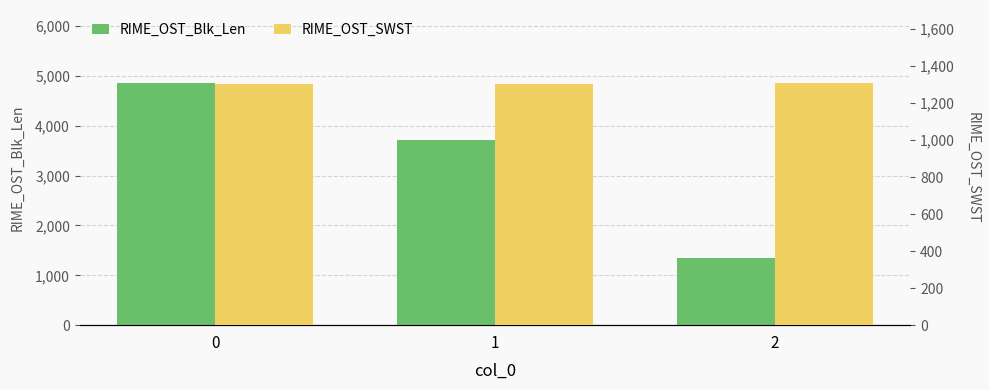

What are all the series names shown in the legend?

RIME_OST_Blk_Len, RIME_OST_SWST